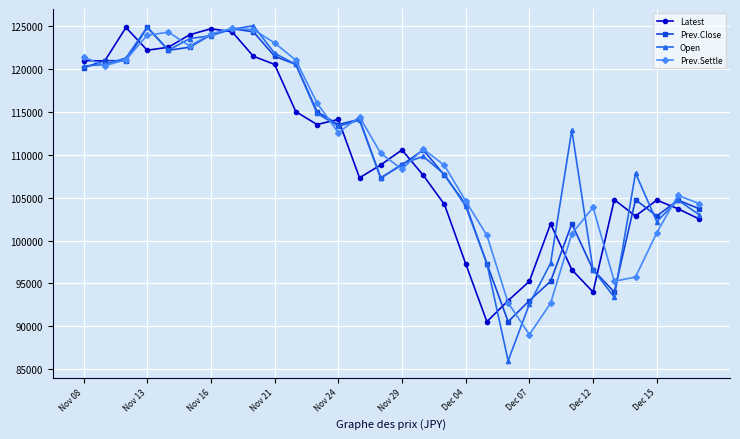

What is the value of the Latest point at the 24th from the left?

96600